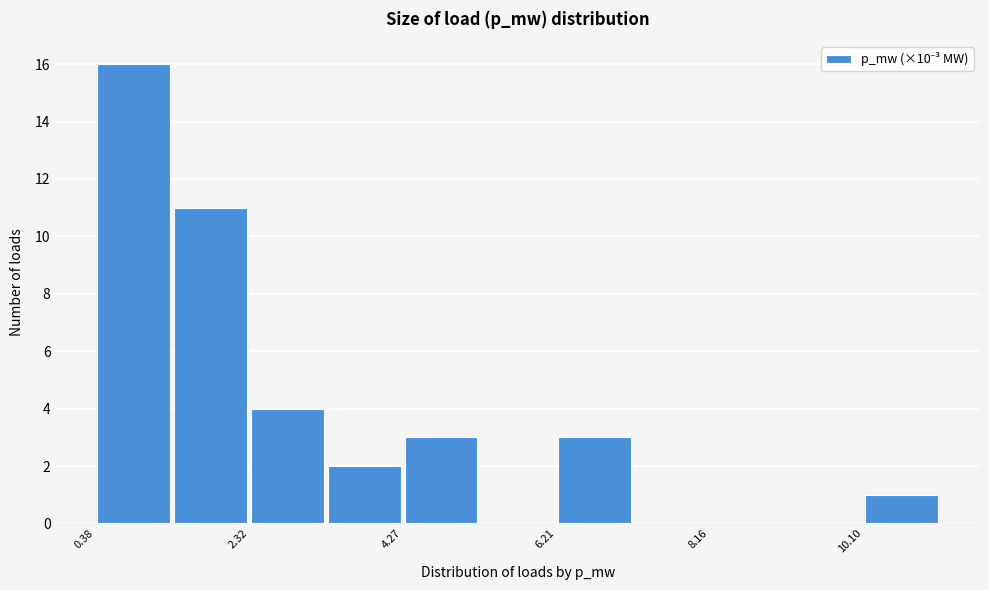

Reading left to right, transcribe this chart: for each bar, give the range it covers on the x-axis and its height. Neither the bar edges nor the heights are printed on the chart, so give them approximately, as read against the axes.

0.4 to 1.4: 16
1.4 to 2.4: 11
2.4 to 3.2: 4
3.2 to 4.2: 2
4.2 to 5.2: 3
5.2 to 6.2: 0
6.2 to 7.2: 3
7.2 to 8.2: 0
8.2 to 9.2: 0
9.2 to 10.0: 0
10.0 to 11.0: 1